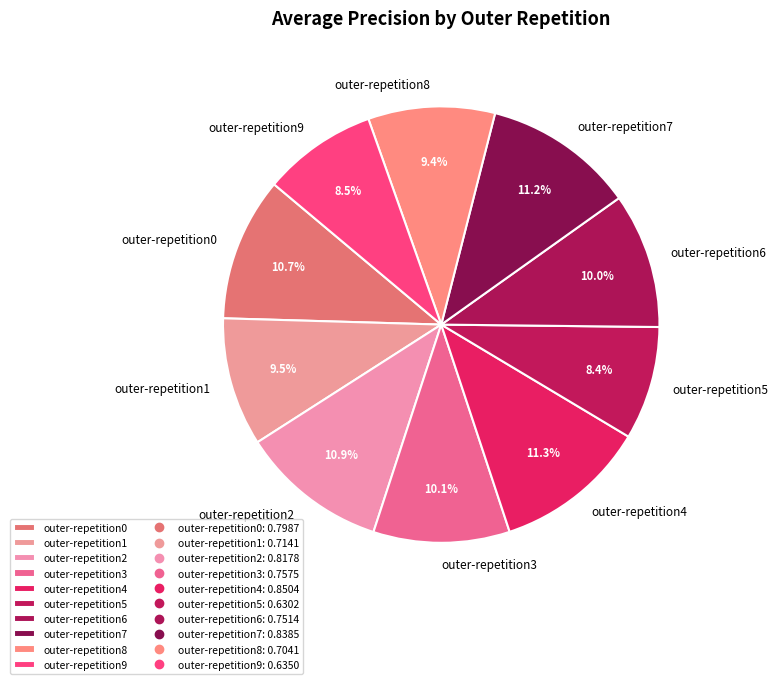

What is the total percentage of outer-repetition9 and outer-repetition1?

18.0%